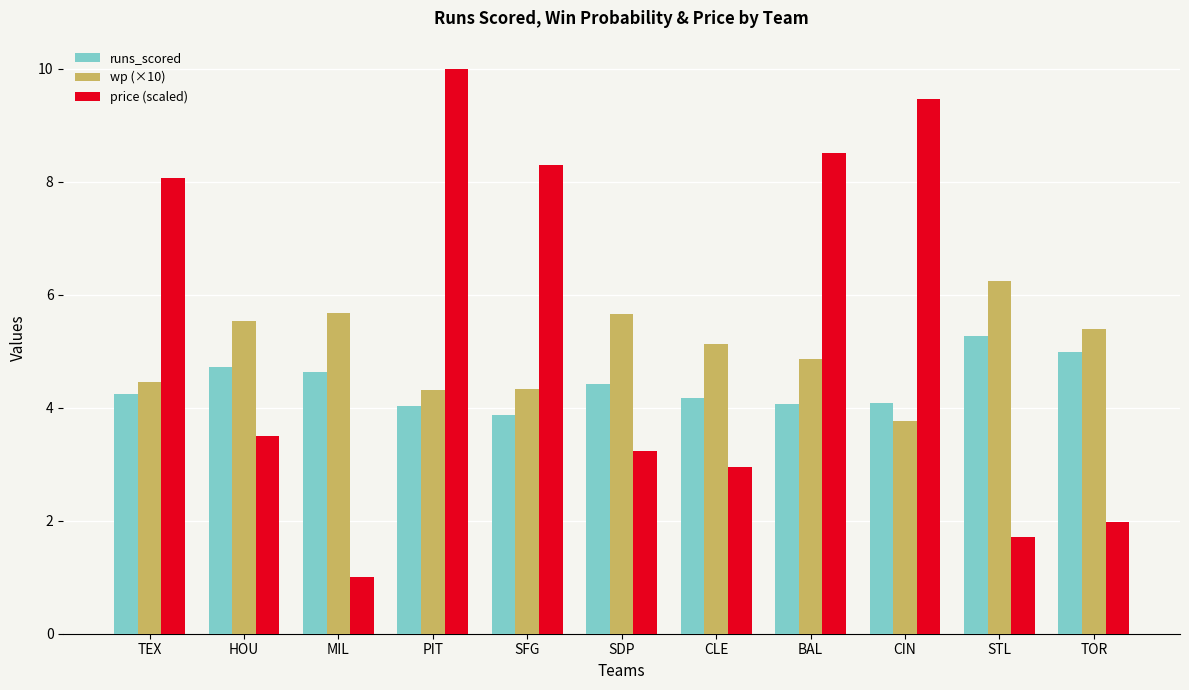

What is the difference between the highest and lowest values at BAL?

4.4